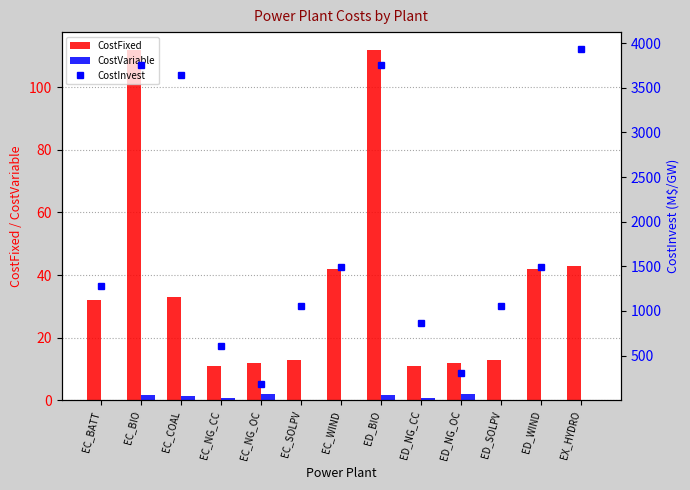

At which label does CostVariable reach its minimum?

EC_BATT